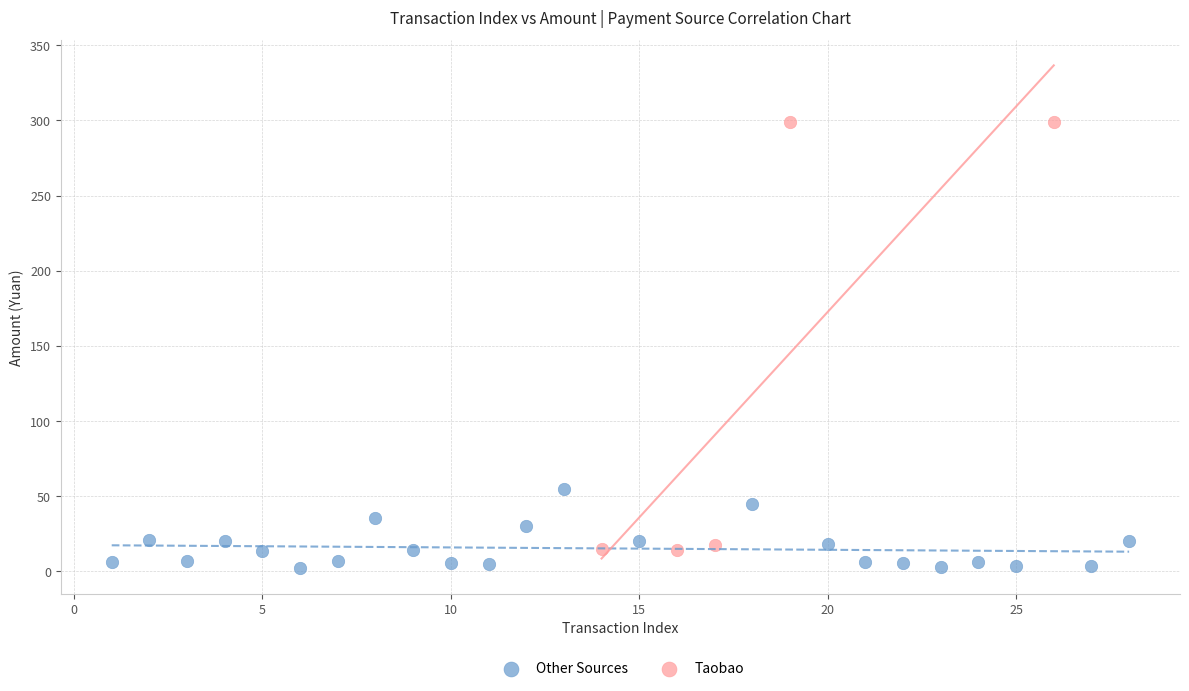

Which series has the largest Y range (max minus min)?

Taobao